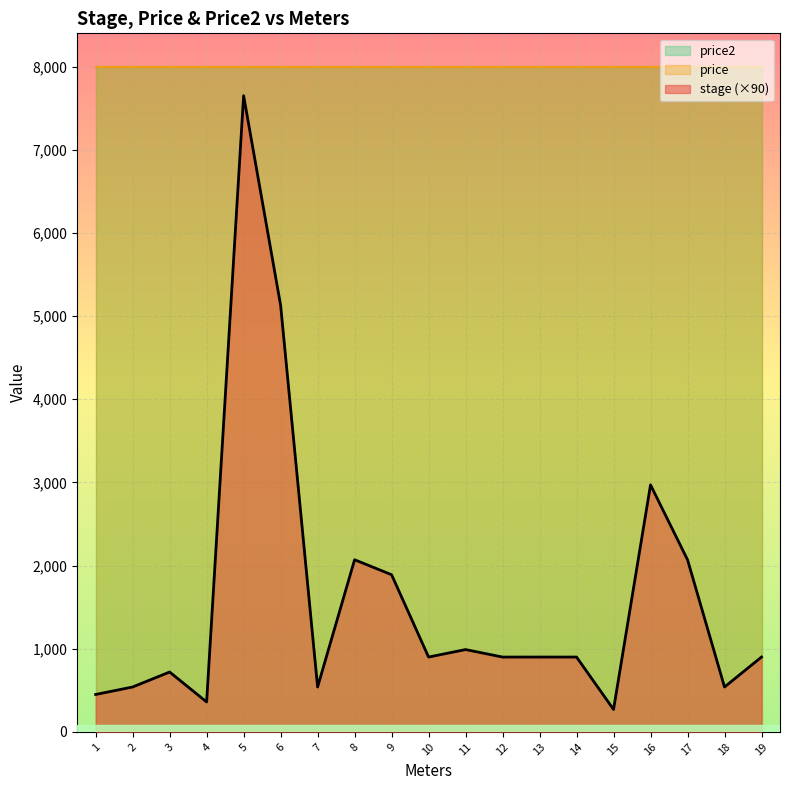

How many interior local peaks does the stage series have?

5